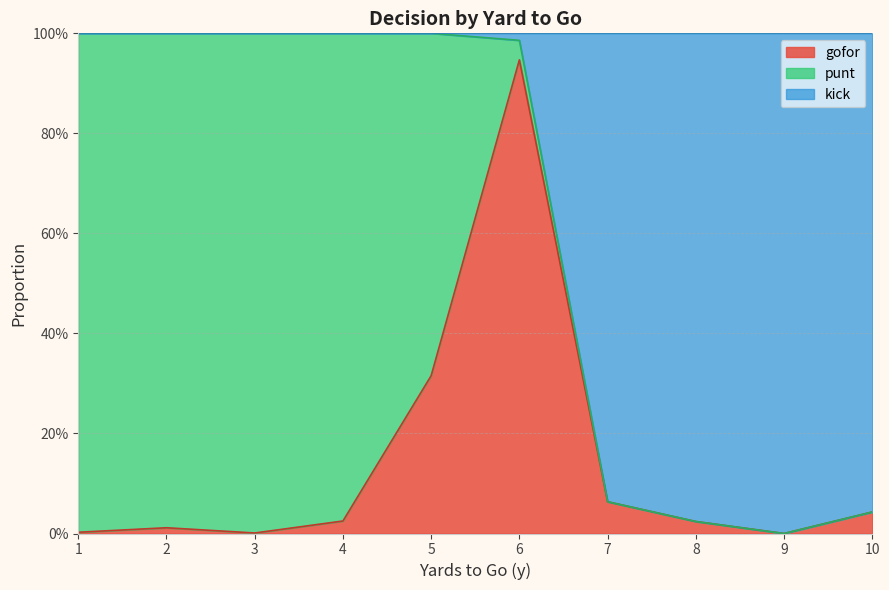

In kick, how many points are lower than both neighbors (excluding endpoints)?

1